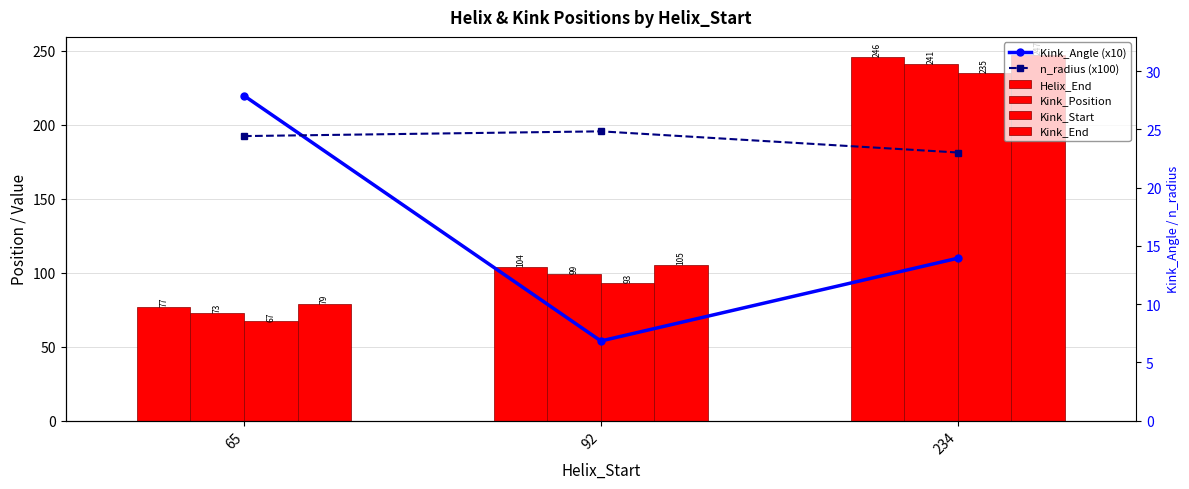

Reading left to right, extract all data points from this chart.

Kink_Angle (x10): 65=219.6	92=53.8	234=109.7
n_radius (x100): 65=192.3	92=195.5	234=181.2
Helix_End: 65=77.0	92=104.0	234=246.0
Kink_Position: 65=73.0	92=99.0	234=241.0
Kink_Start: 65=67.0	92=93.0	234=235.0
Kink_End: 65=79.0	92=105.0	234=247.0